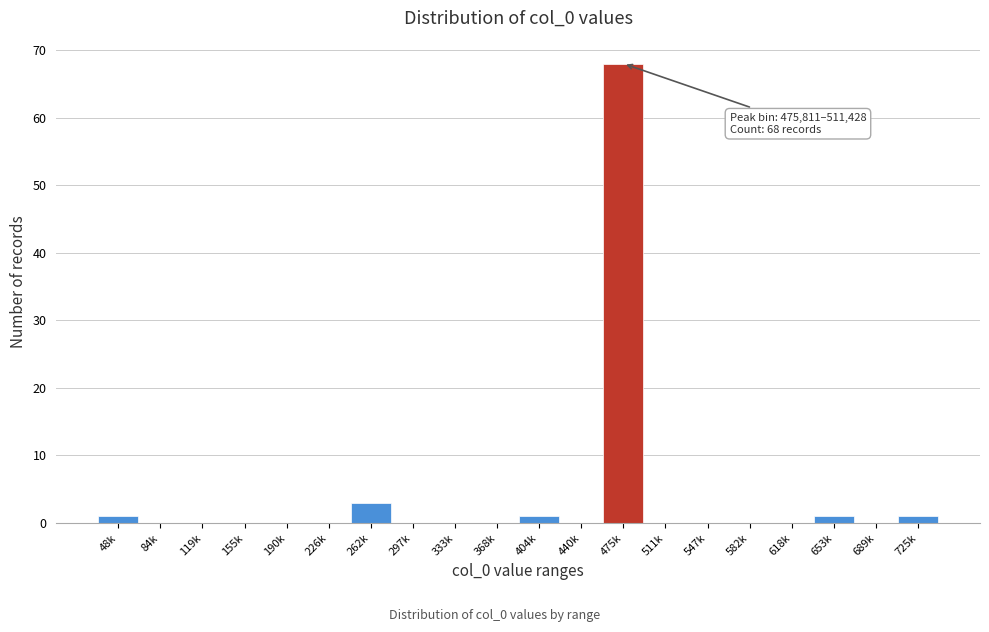

Reading left to right, what are all the values shown in this chart?

48k=1	84k=0	119k=0	155k=0	190k=0	226k=0	262k=3	297k=0	333k=0	368k=0	404k=1	440k=0	475k=68	511k=0	547k=0	582k=0	618k=0	653k=1	689k=0	725k=1